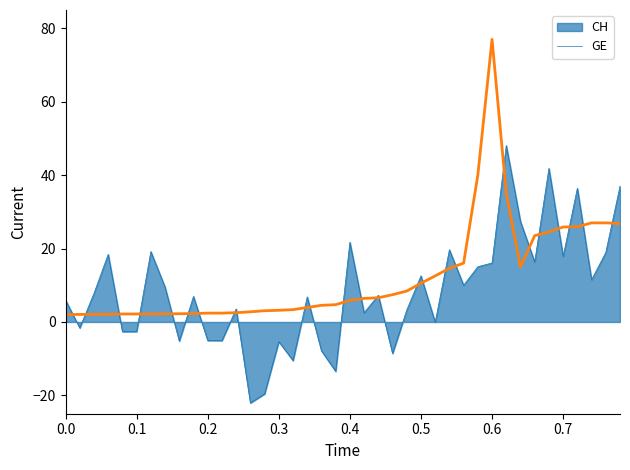

What is the smallest value displayed?

-22.1